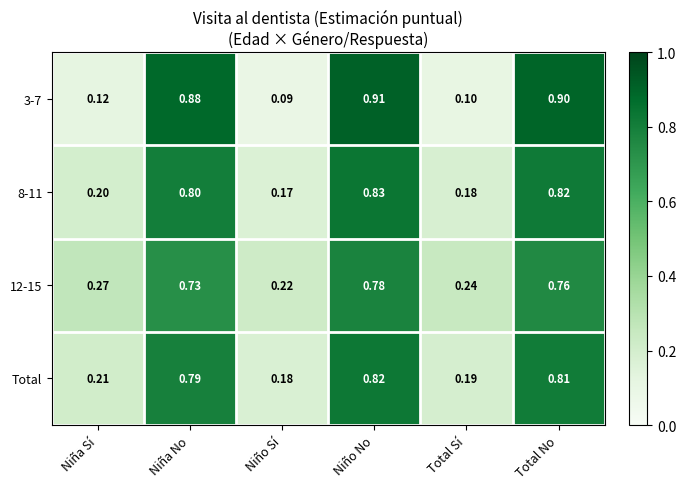

Is the value of 3-7 at Niño No greater than the value of Total at Niña Sí?

Yes